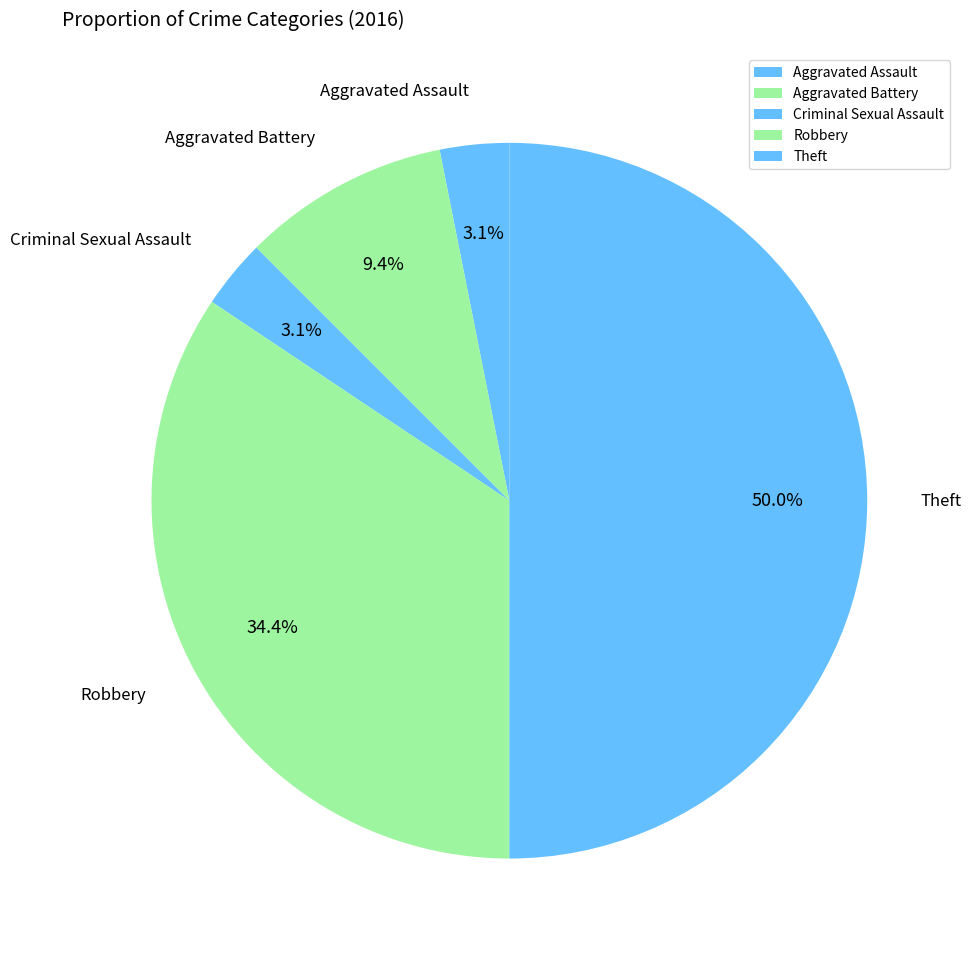

Which slice is the largest?

Theft